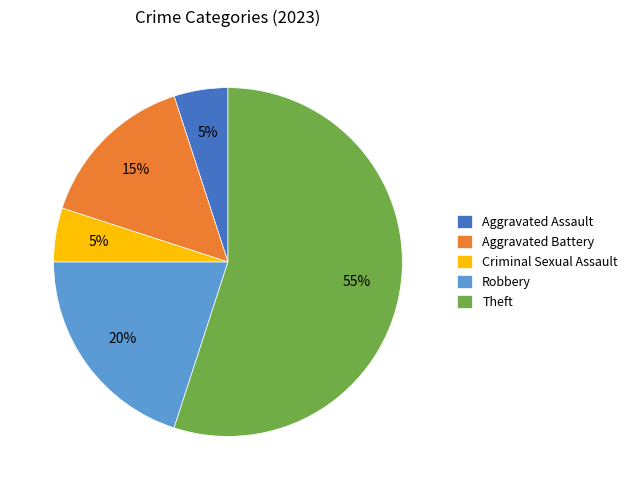

The Aggravated Assault slice represents 5% of the pie. True or false?

True